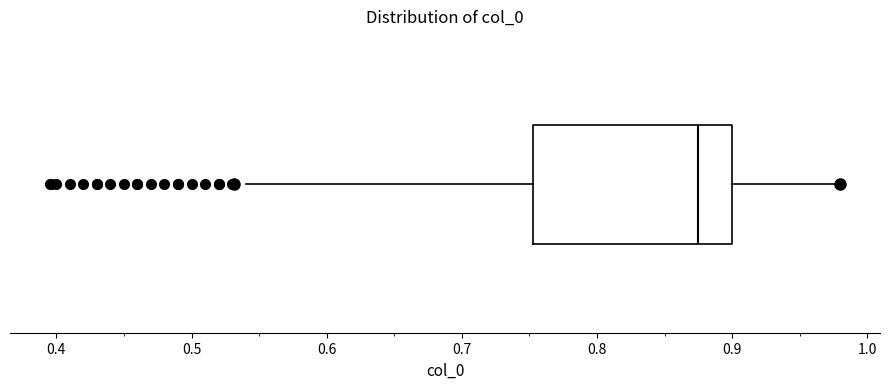

Read this box plot against the x-axis: the position of the median line, the range covered by the box, and the ends of both whiskers. The values are not printed on the chart, so give them approximately, as read against the axis.

median 0.88, box 0.75 to 0.90, whiskers 0.54 to 0.98